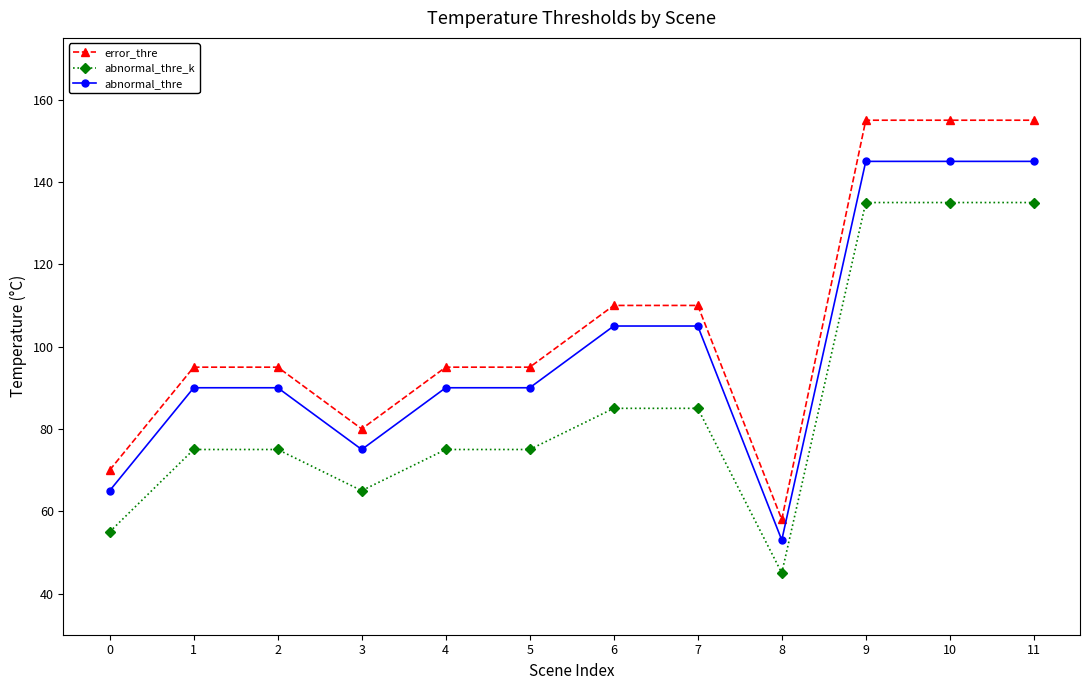

Reading right to left, list all the values displayed in this chart.

error_thre: 155	155	155	58	110	110	95	95	80	95	95	70
abnormal_thre_k: 135	135	135	45	85	85	75	75	65	75	75	55
abnormal_thre: 145	145	145	53	105	105	90	90	75	90	90	65